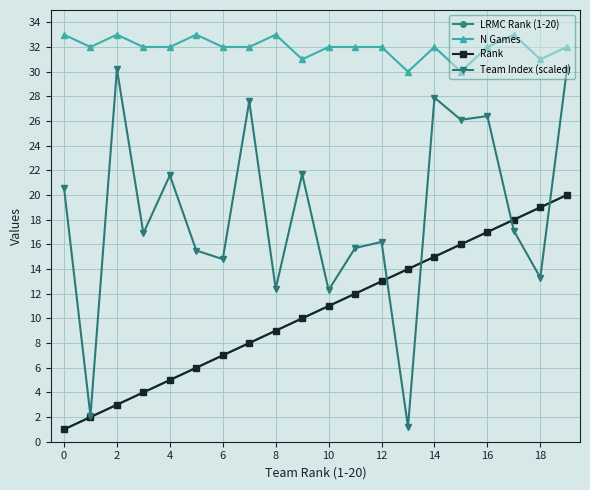

Is this an area chart (filled region under the line)?

No